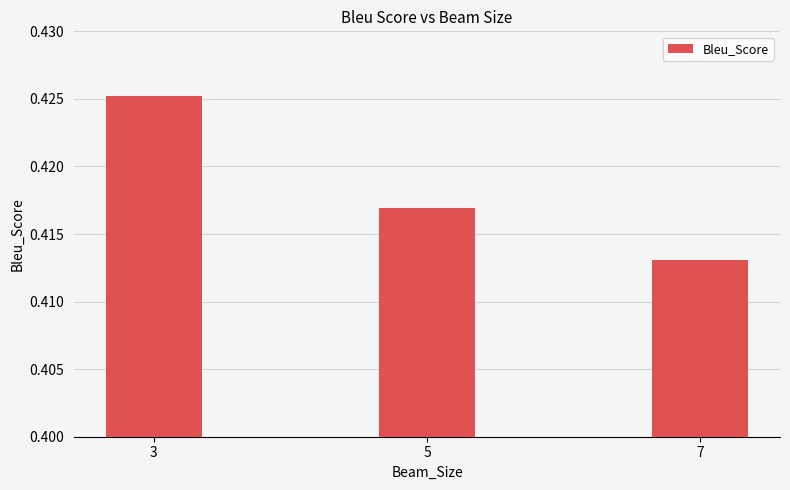

Count the number of data series in this chart.

1